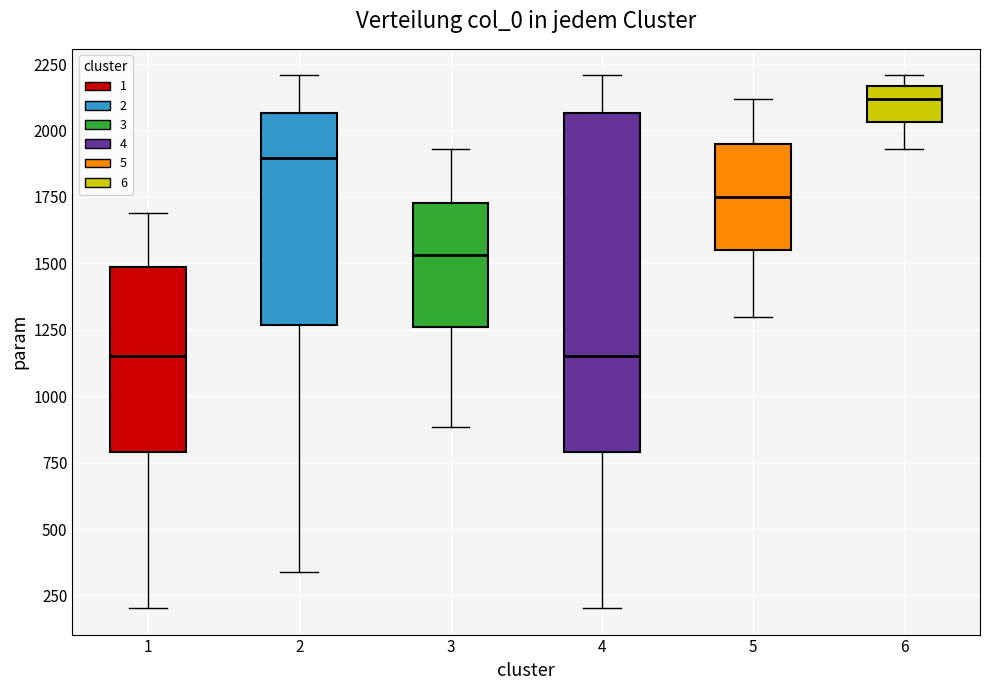

Where does the lower whisker of the box at x = 4 end on the y-axis? The values are not printed on the chart, so give them approximately, as read against the axis.

200